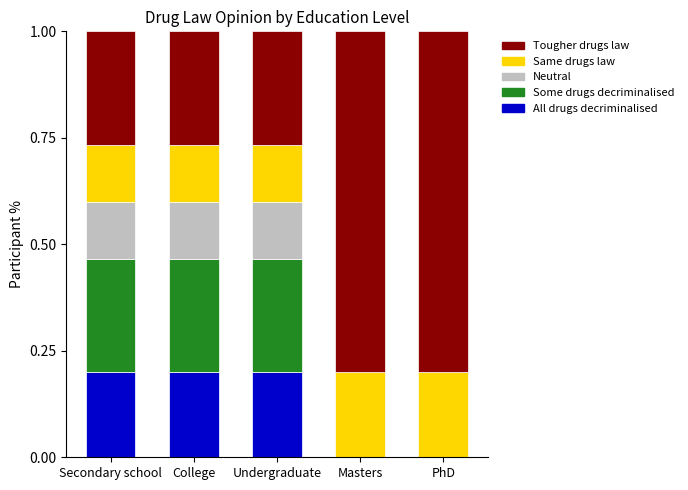

The All drugs decriminalised series shows 0.2 at Secondary school. True or false?

True